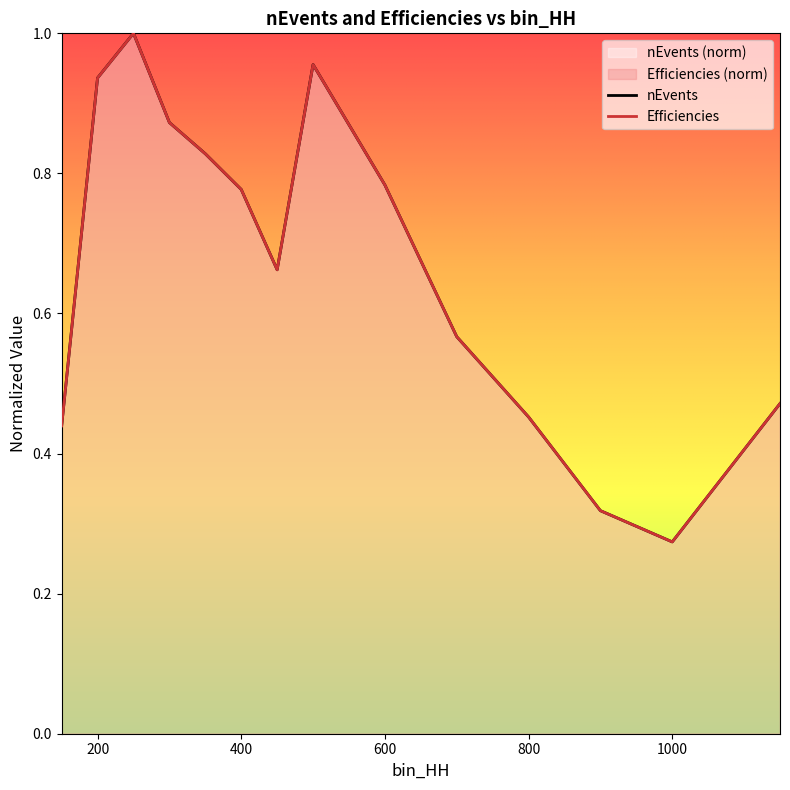

True or false: nEvents and Efficiencies intersect in this chart.

False